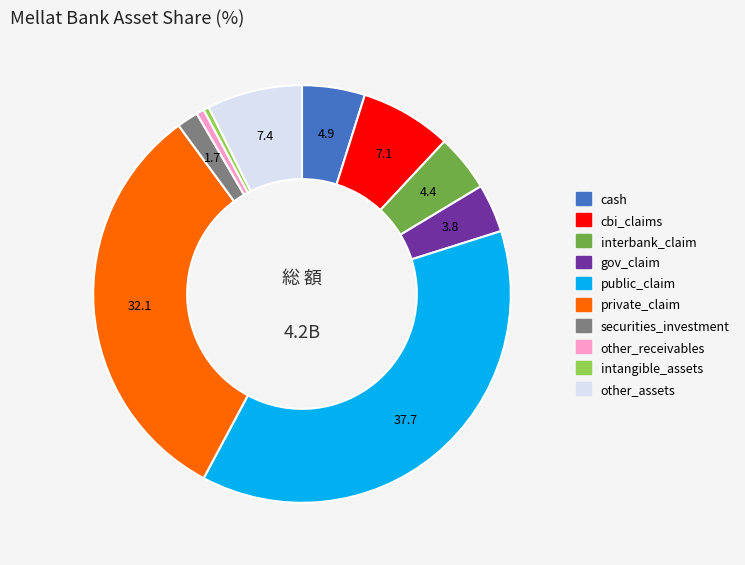

The private_claim slice represents 20% of the pie. True or false?

False